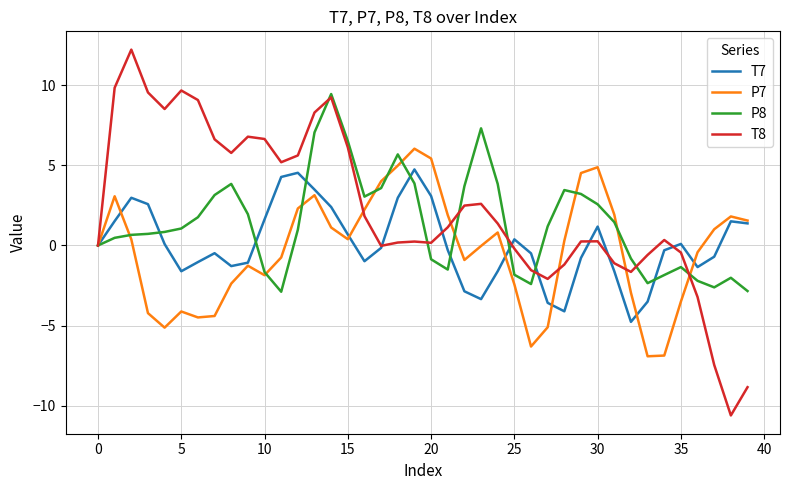

Which series has the widest spread of values?

T8